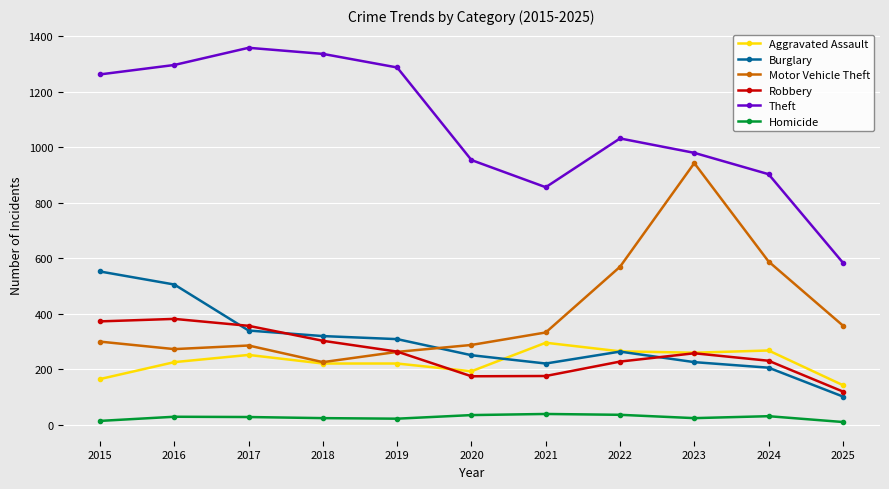

How many lines are shown in the chart?

6